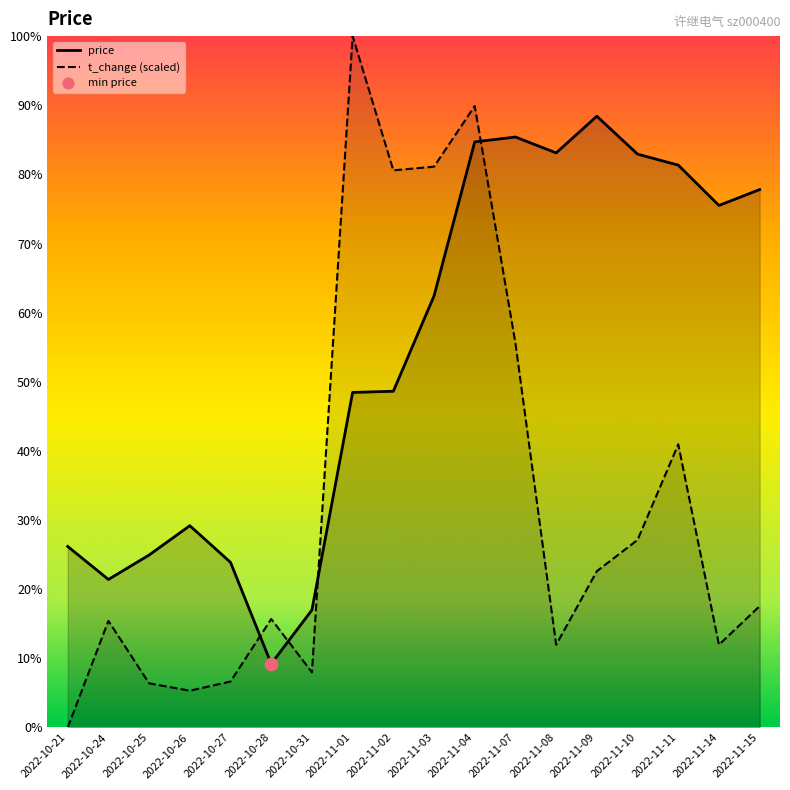

Which series has the widest spread of Y values?

t_change_line